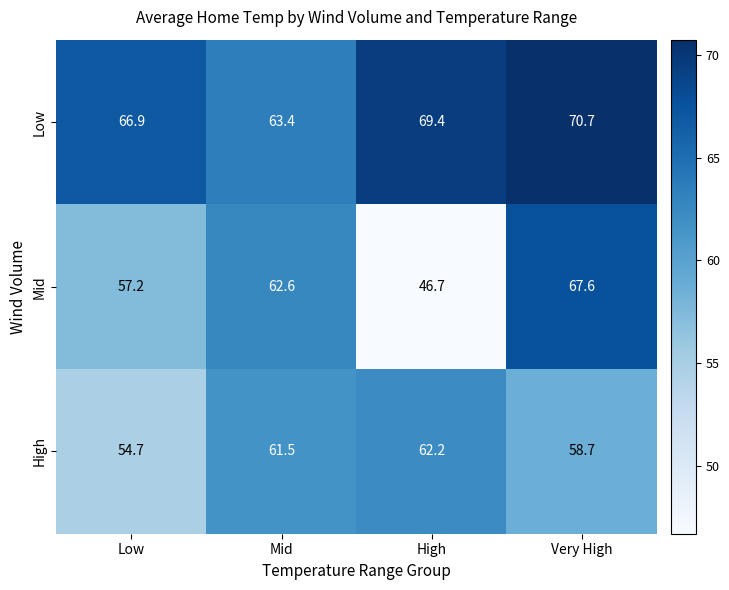

What is the difference between the Mid values at High and Very High?

20.9